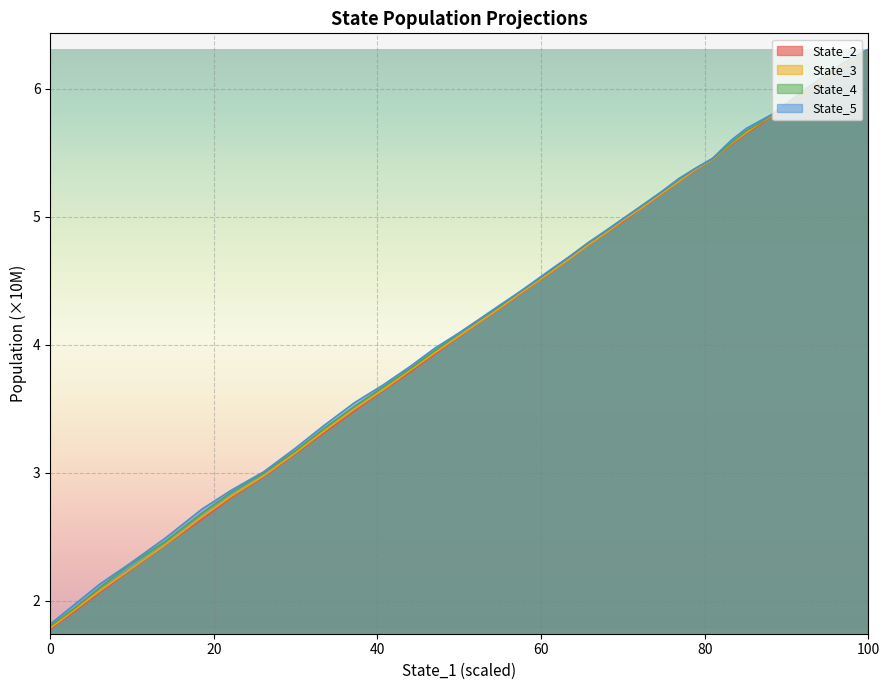

True or false: State_3 and State_5 cross at least once.

False